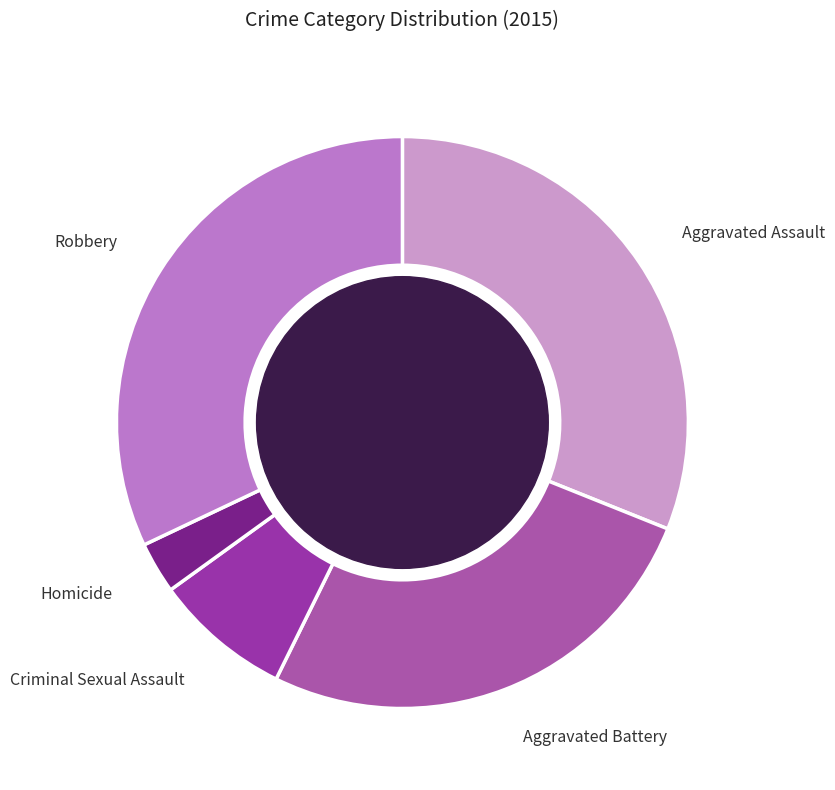

Which has a higher value, Robbery or Homicide?

Robbery